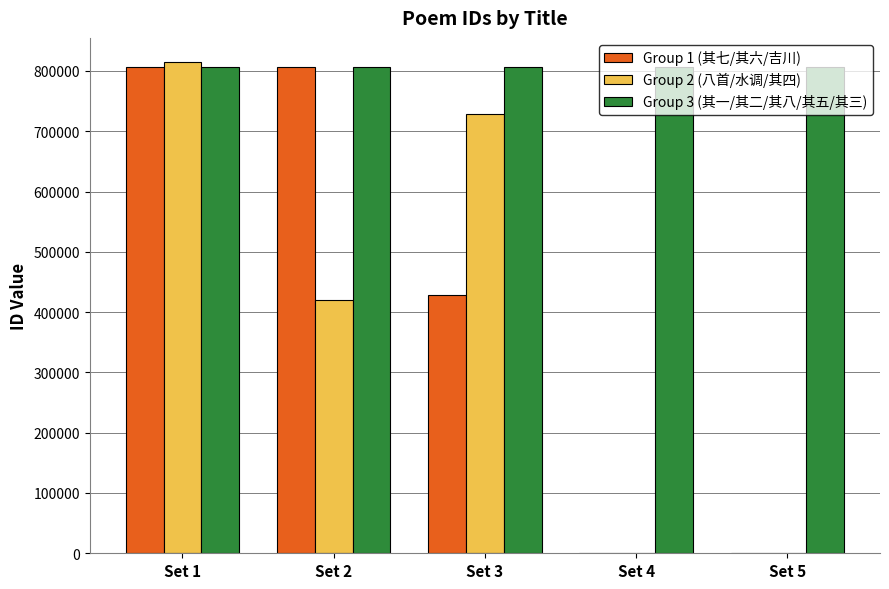

Is it true that Group 1 (其七/其六/吉川) equals 807015 at Set 1?

True